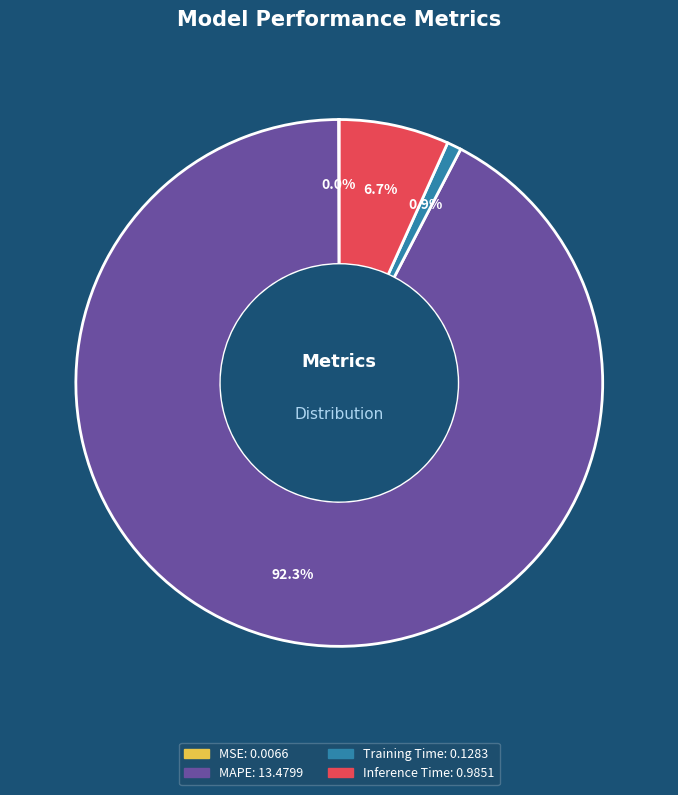

Is there any slice that represents more than half of the pie?

Yes